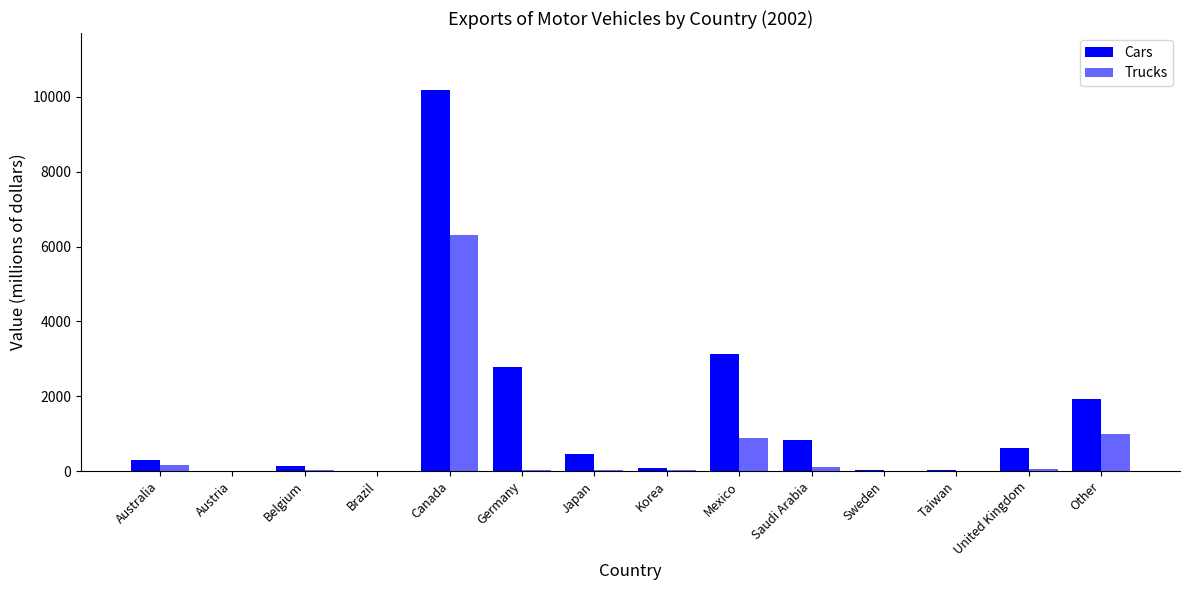

How many distinct data groups are displayed?

2